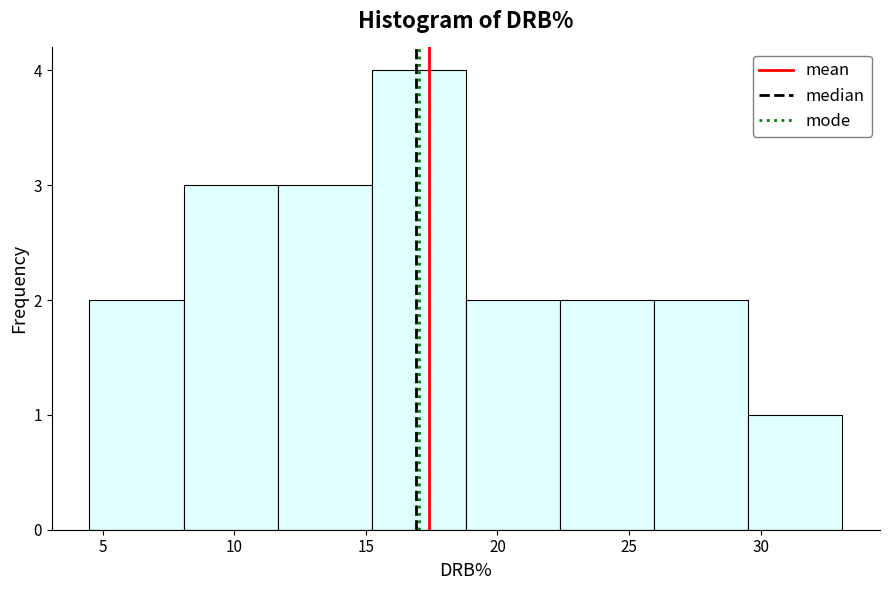

Reading left to right, transcribe this chart: for each bar, give the range it covers on the x-axis and its height. Neither the bar edges nor the heights are printed on the chart, so give them approximately, as read against the axes.

4.5 to 8.0: 2
8.0 to 11.5: 3
11.5 to 15.0: 3
15.0 to 19.0: 4
19.0 to 22.5: 2
22.5 to 26.0: 2
26.0 to 29.5: 2
29.5 to 33.0: 1